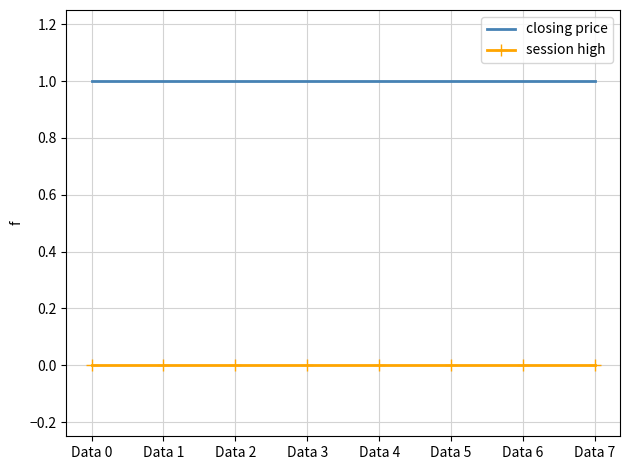

Rank the series by their maximum value, from highest to lowest.

closing price, session high